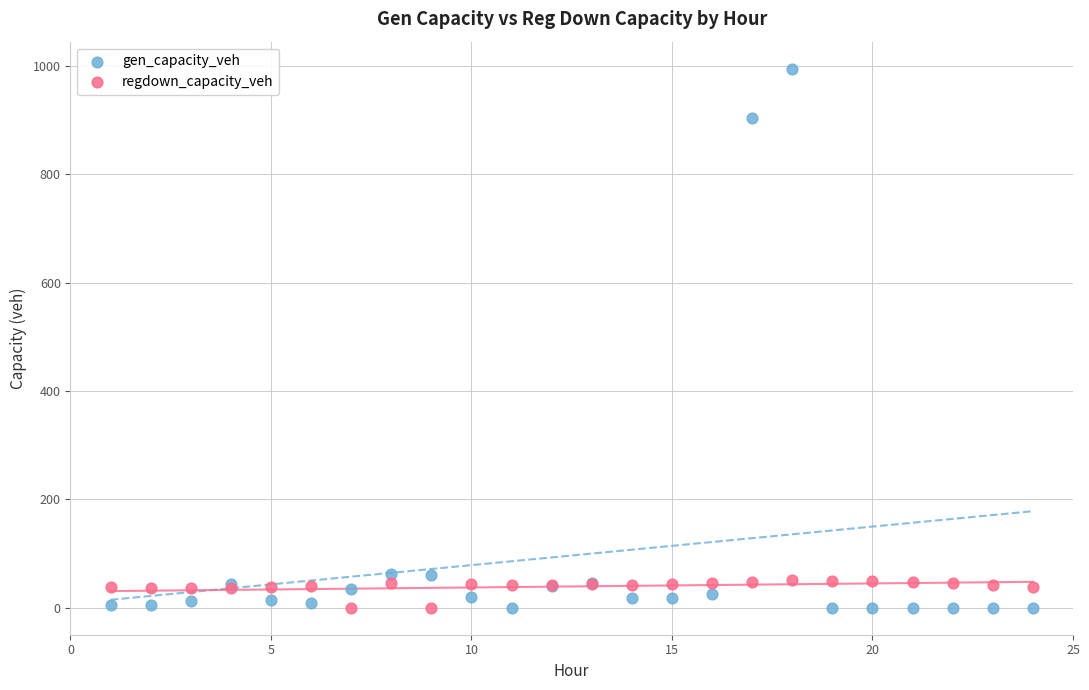

In the gen_capacity_veh series, what Y value is closest to 497?

903.5